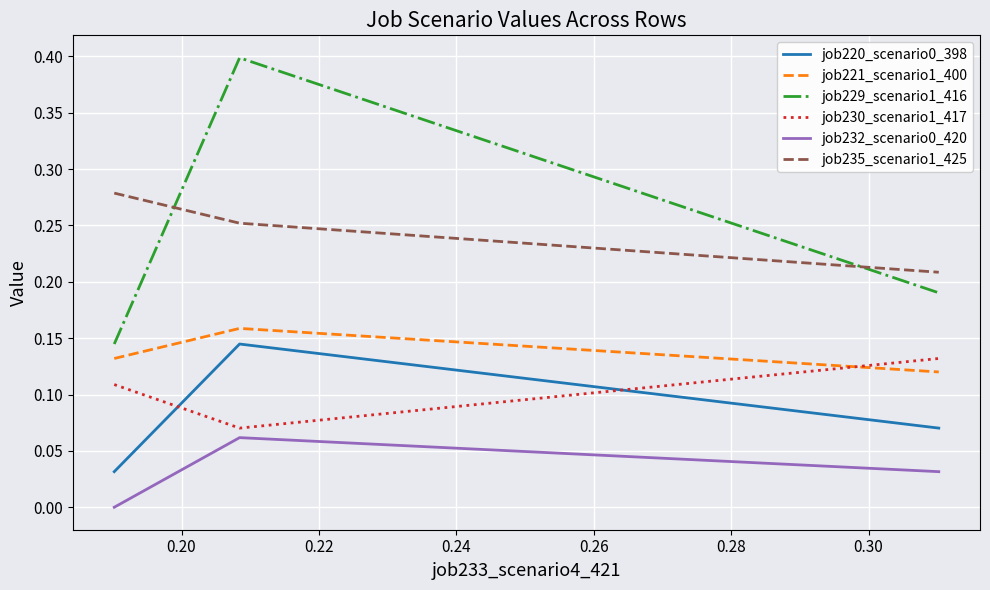

Is this an area chart (filled region under the line)?

No